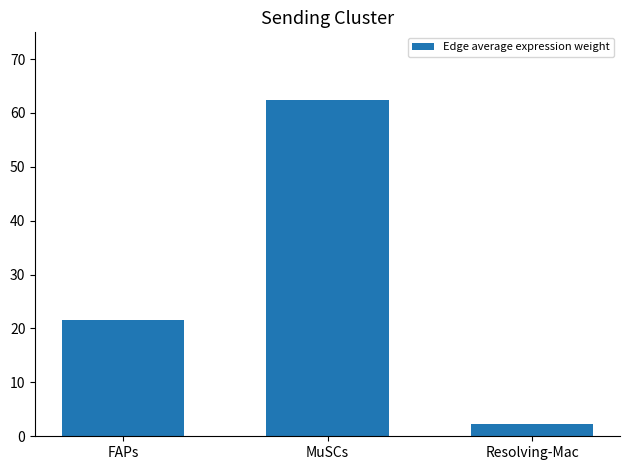

How many data points does each series have?

3